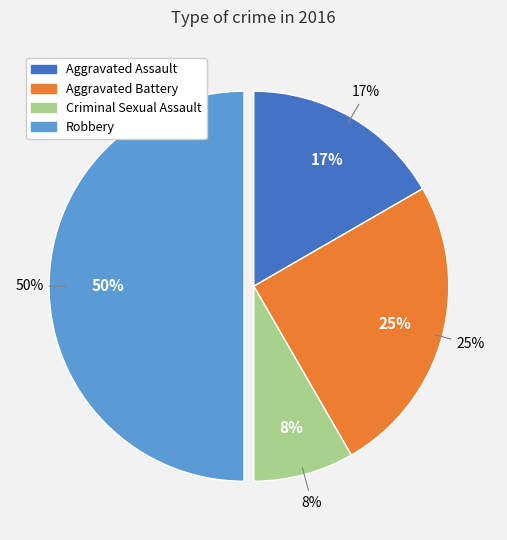

Rank the categories by value from lowest to highest.

Criminal Sexual Assault, Aggravated Assault, Aggravated Battery, Robbery